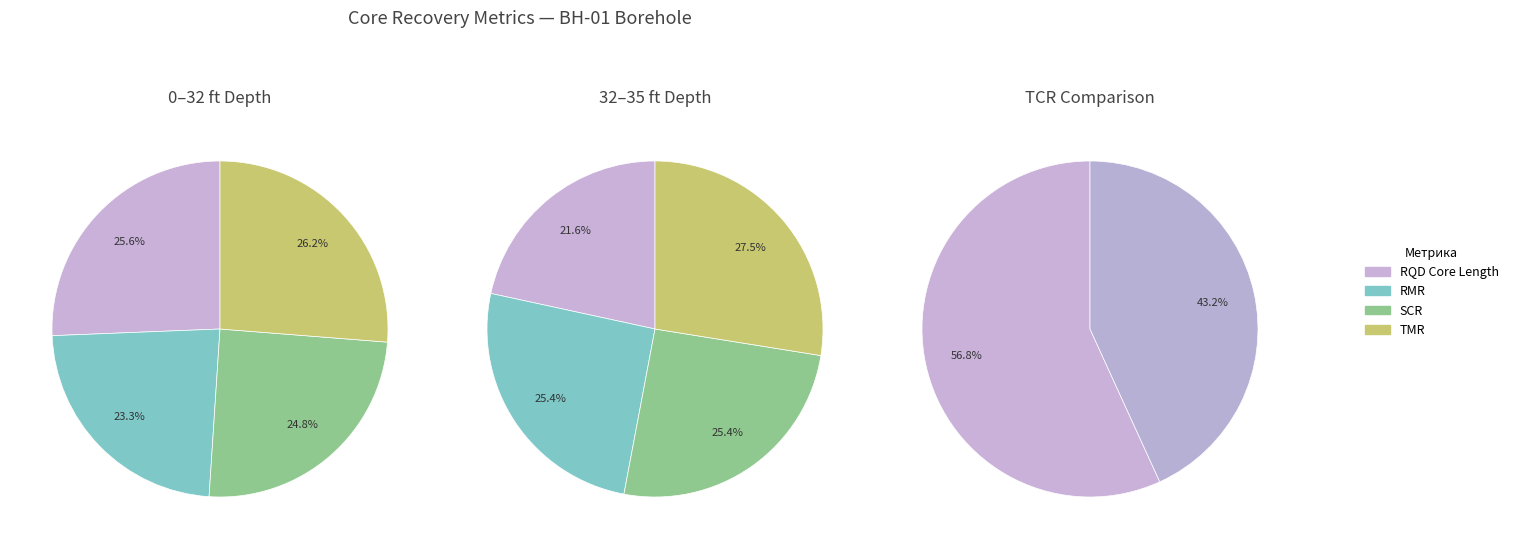

Which series has the widest spread of values?

Tcr (%)